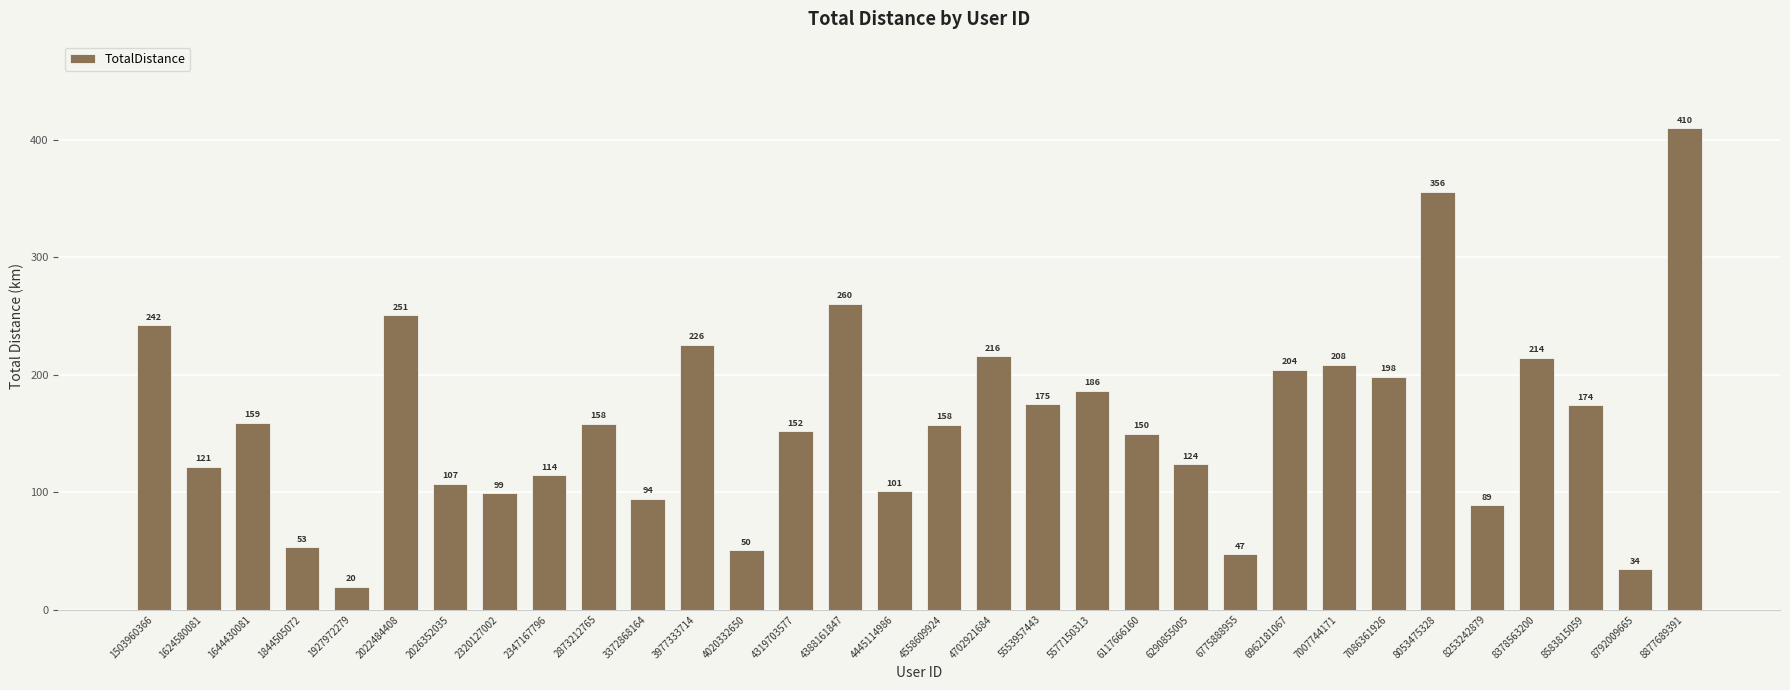

Between 6775888955 and 2022484408, which is larger?

2022484408